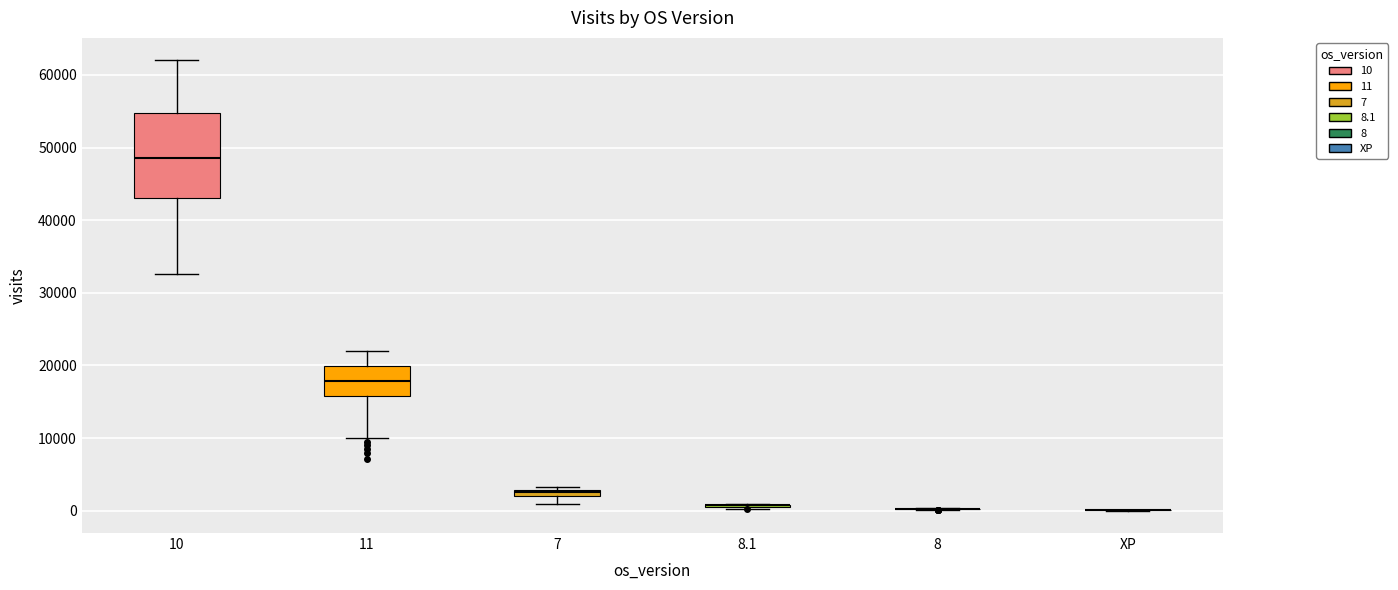

Where does the median line of the box for 10 sit on the y-axis? The values are not printed on the chart, so give them approximately, as read against the axis.

49000